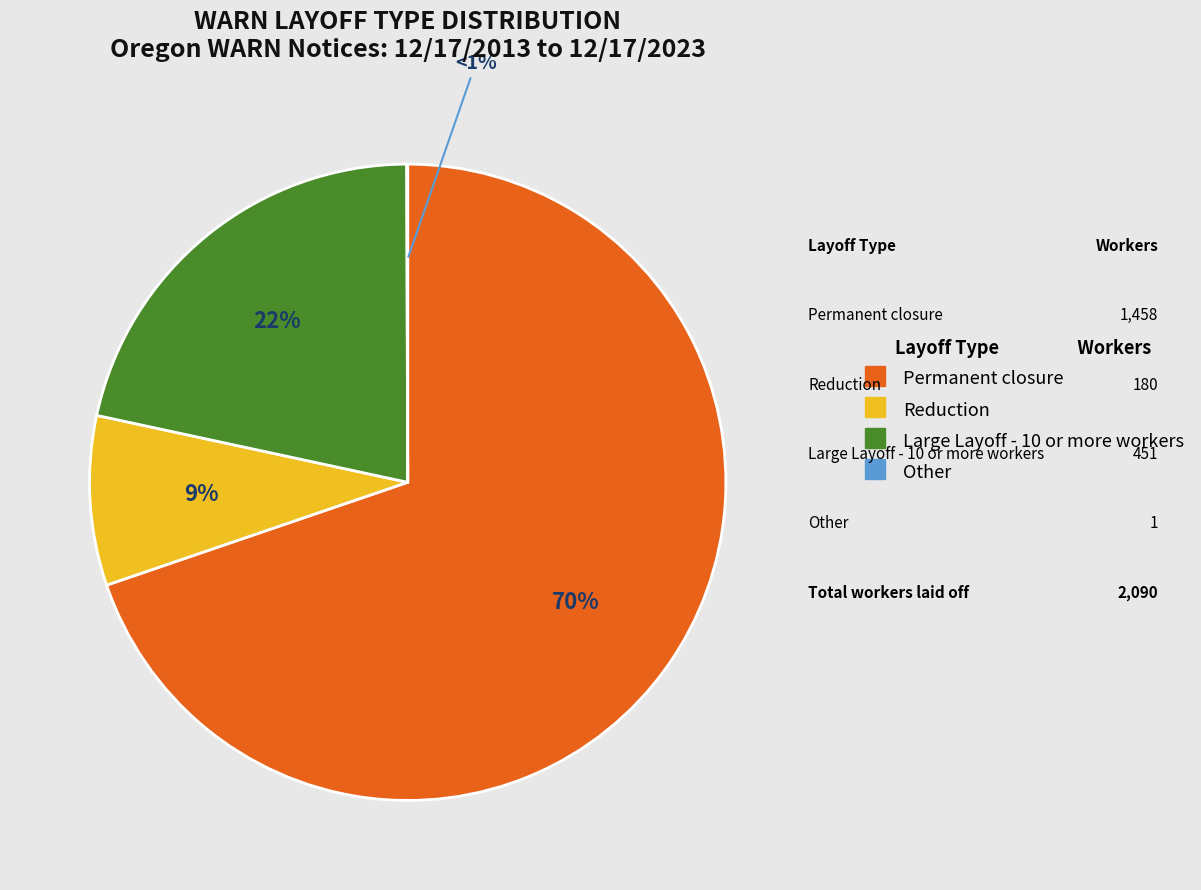

True or false: Other accounts for 1% of the total.

False